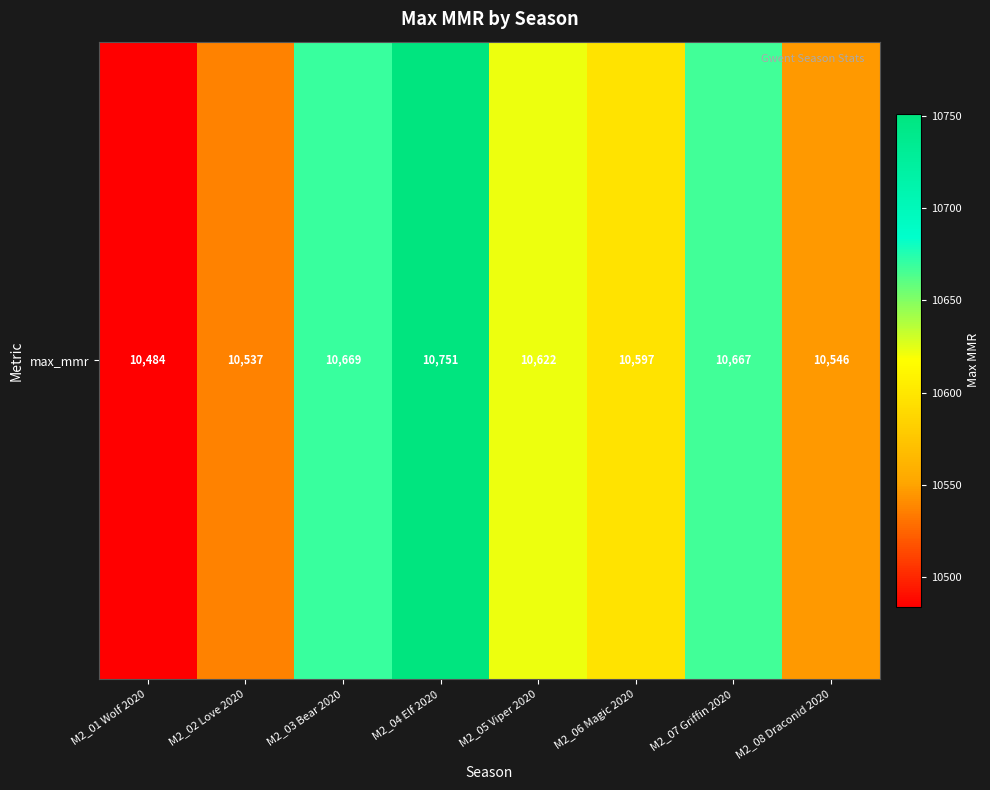

At which category does the chart reach its minimum across all series?

M2_01 Wolf 2020